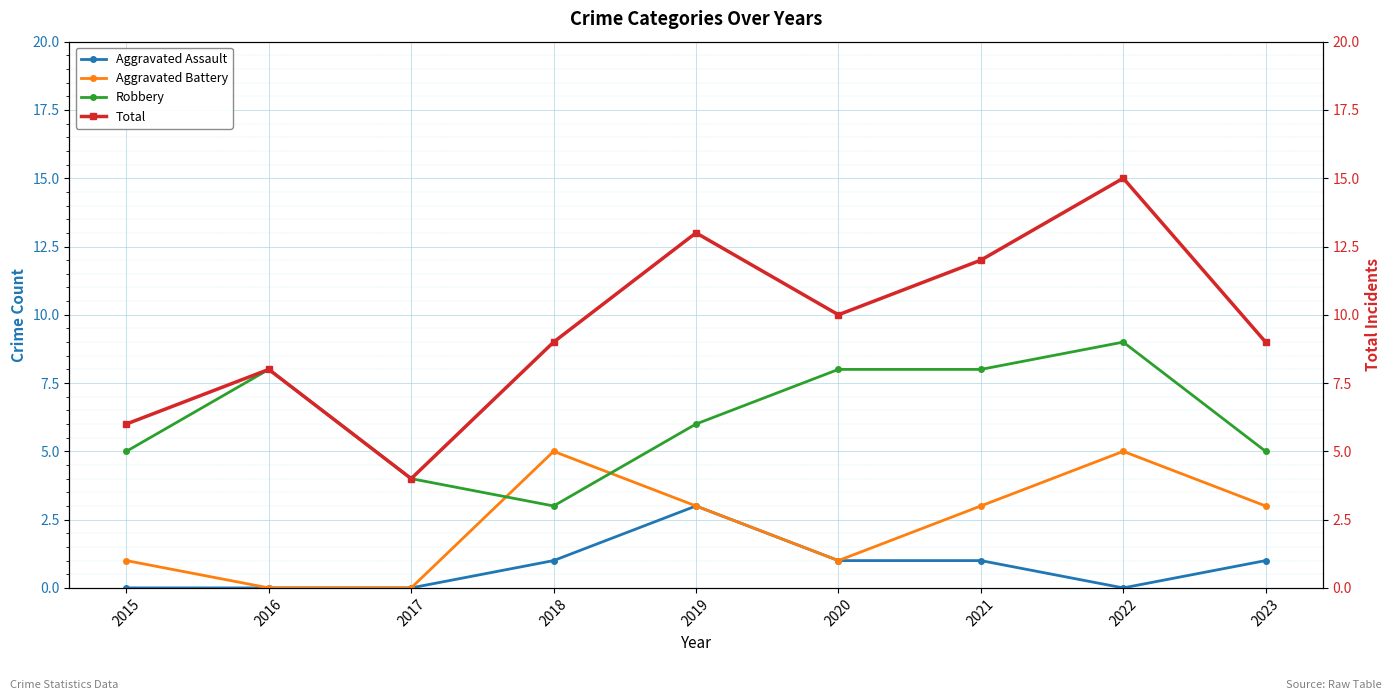

How many data points does each series have?

9